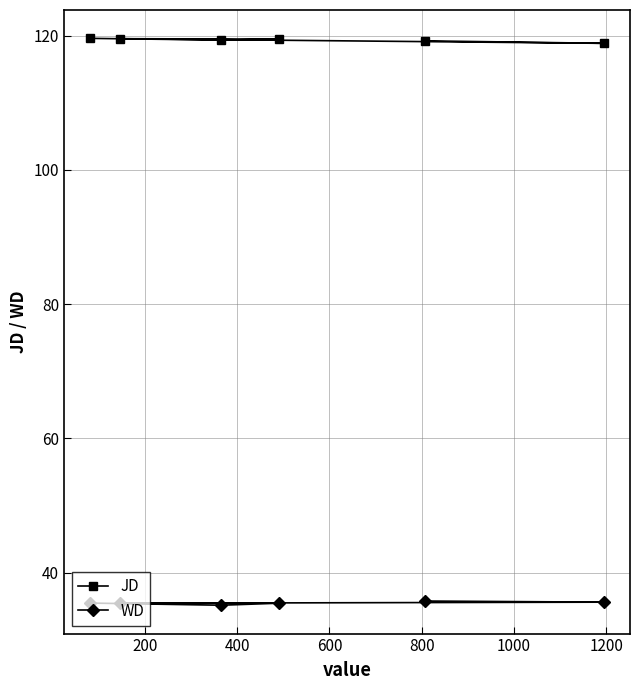

True or false: JD and WD intersect in this chart.

False